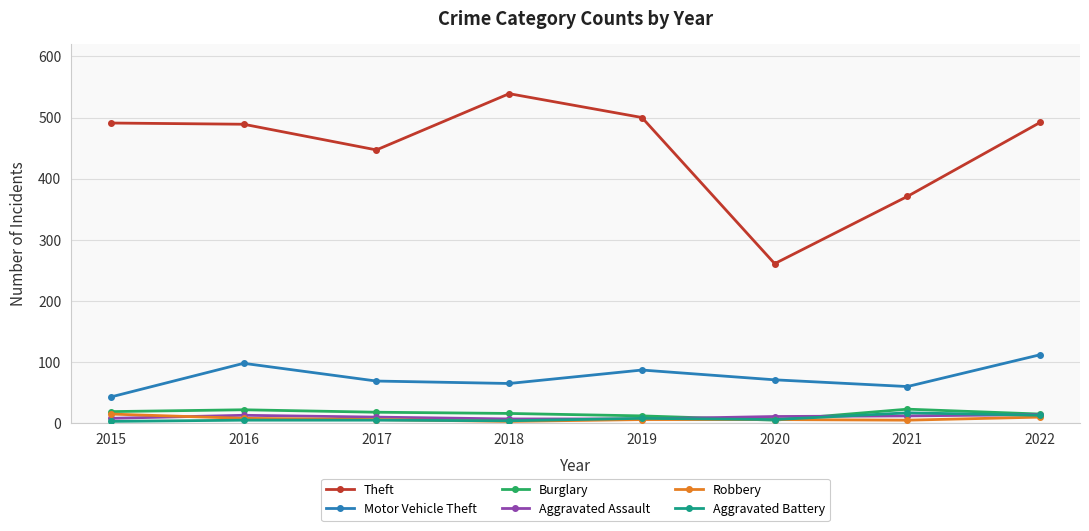

Which series changed the most between 2016 and 2021?

Theft